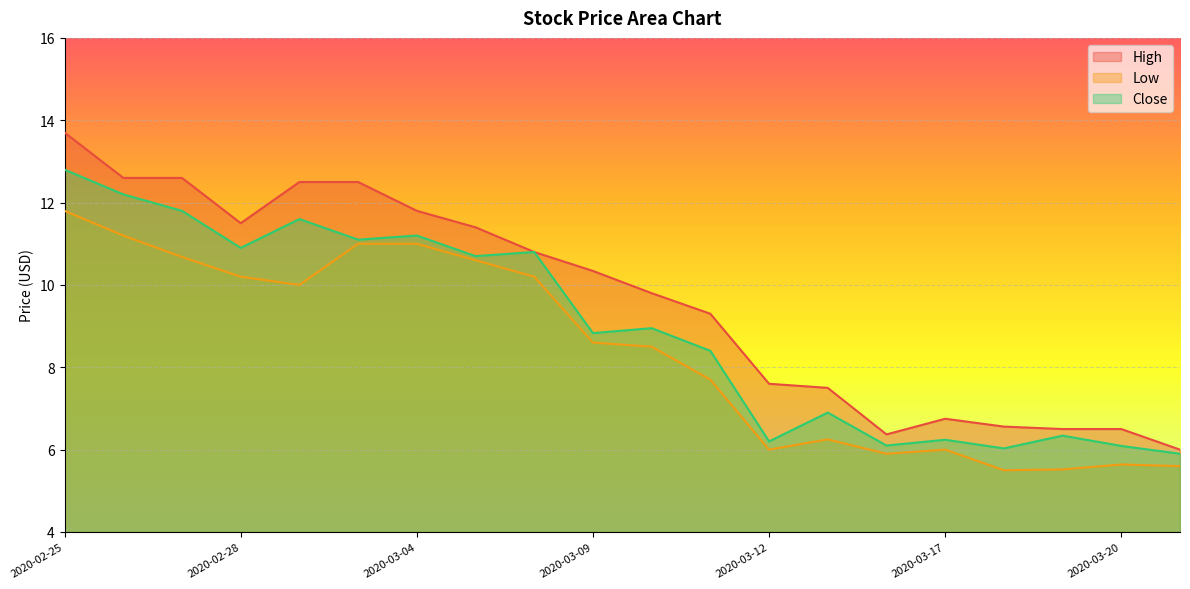

Which series has the largest range (max minus min)?

High